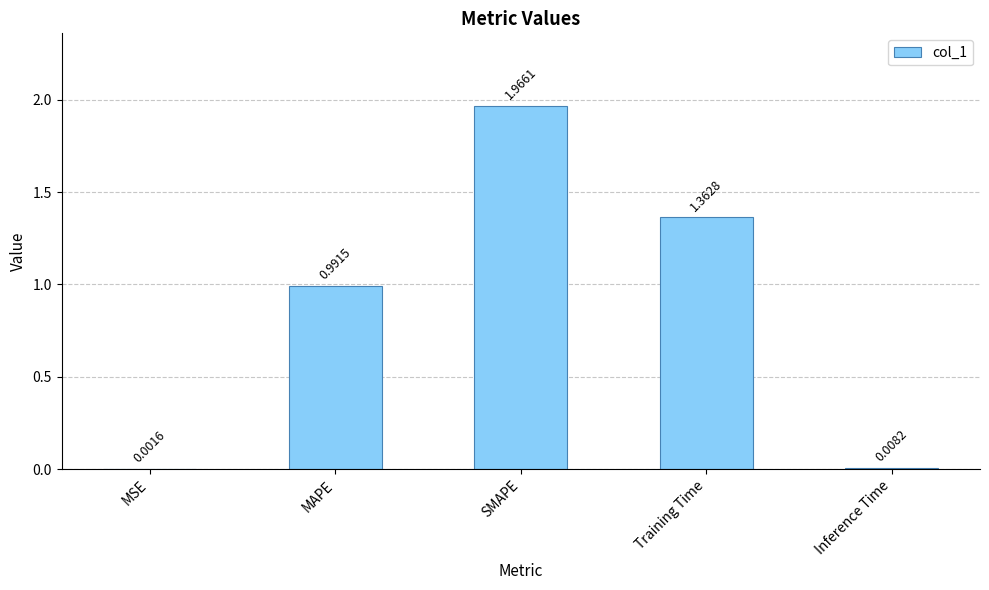

What is the sum of all values?

4.3